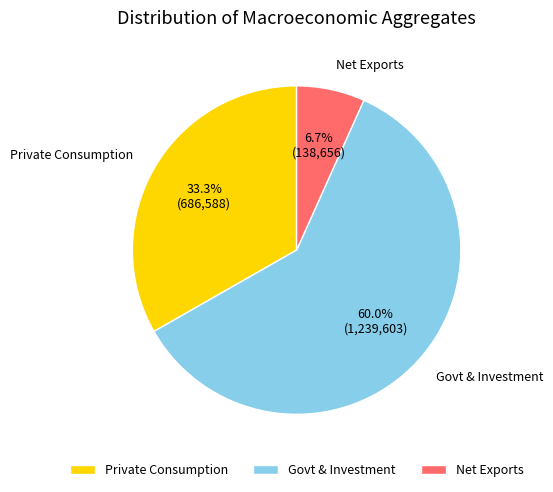

Rank the categories by value from lowest to highest.

Net Exports, Private Consumption, Govt & Investment